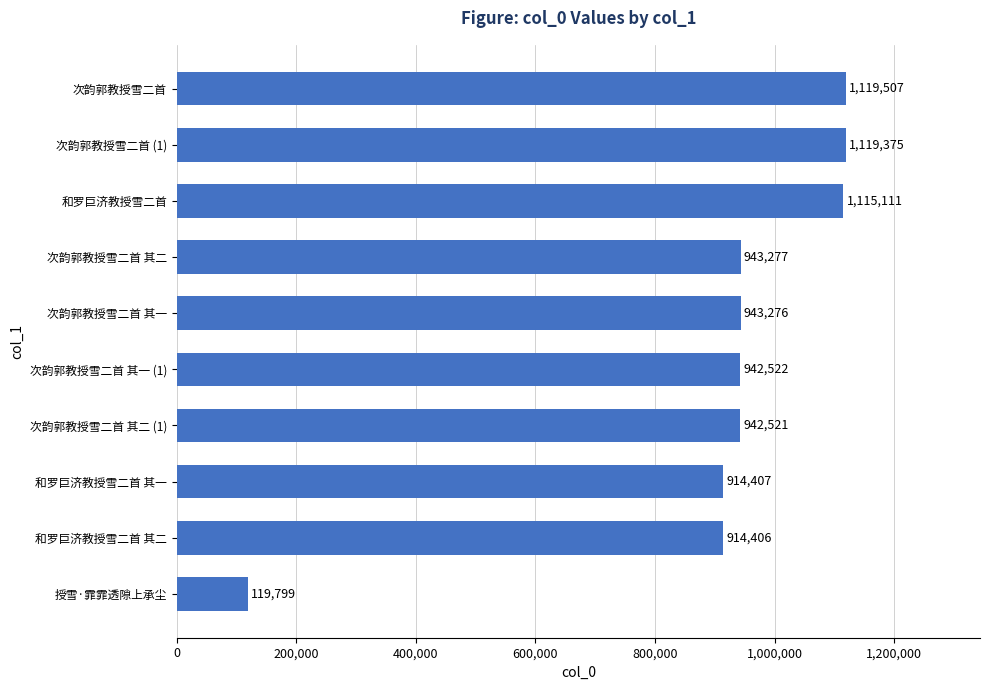

What is the approximate value at 次韵郭教授雪二首 (1)?

1119375